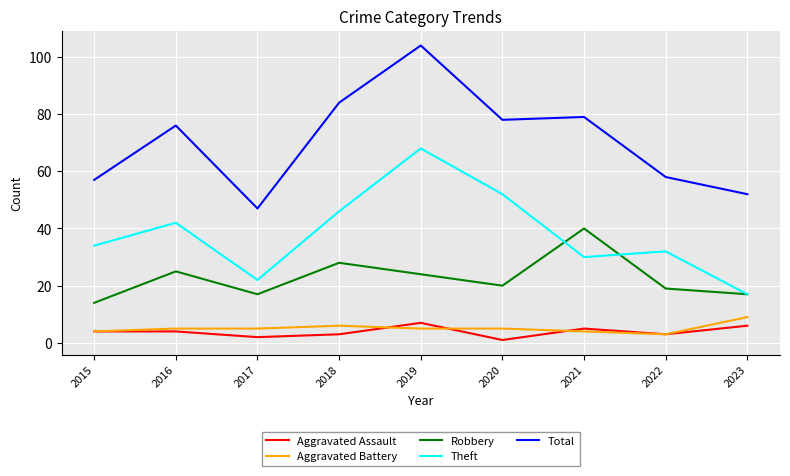

True or false: Theft and Aggravated Battery intersect in this chart.

False